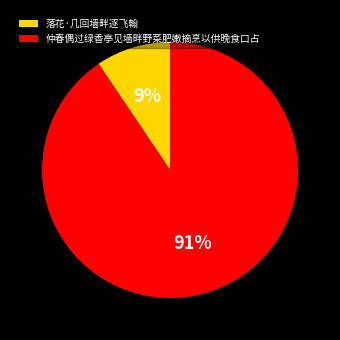

What is the largest slice in the pie chart?

仲春偶过绿香亭见墙畔野菜肥嫩摘烹以供晚食口占